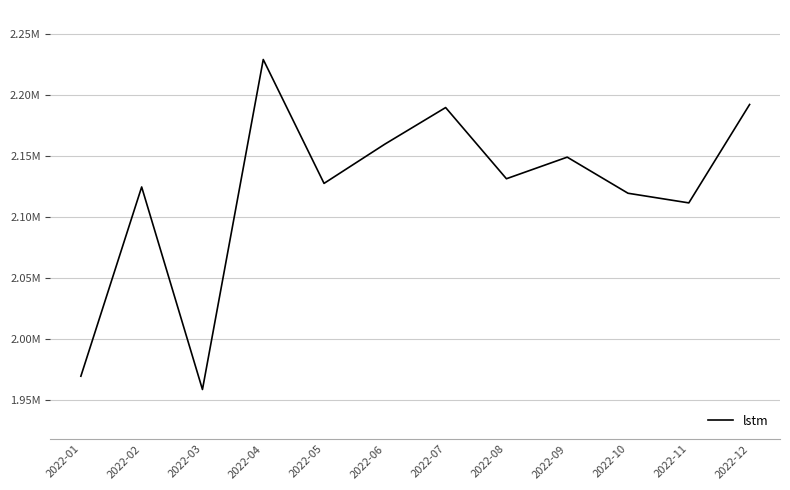

Is this an area chart (filled region under the line)?

No